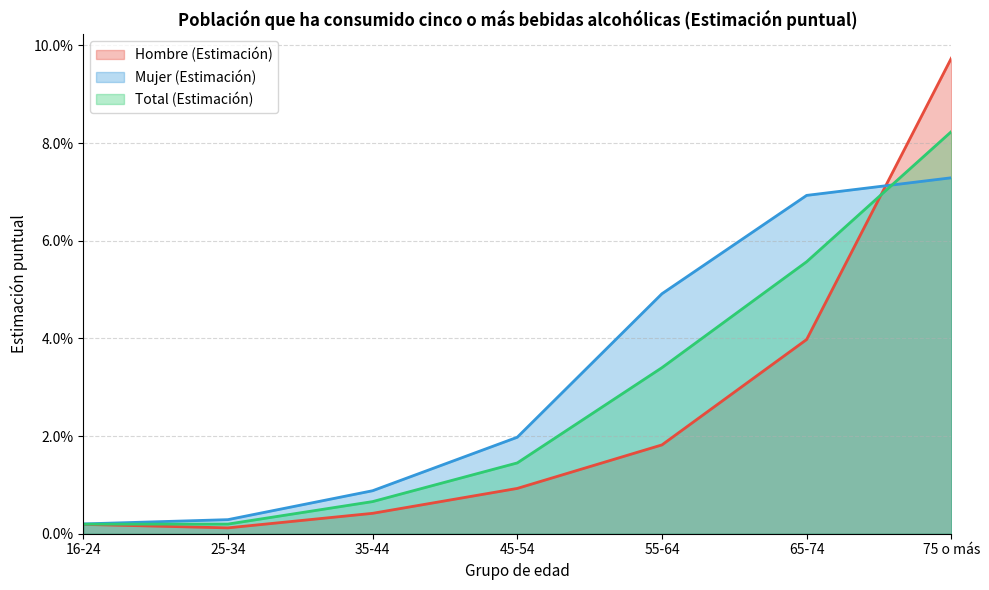

Between 25-34 and 75 o más, which is larger?

75 o más